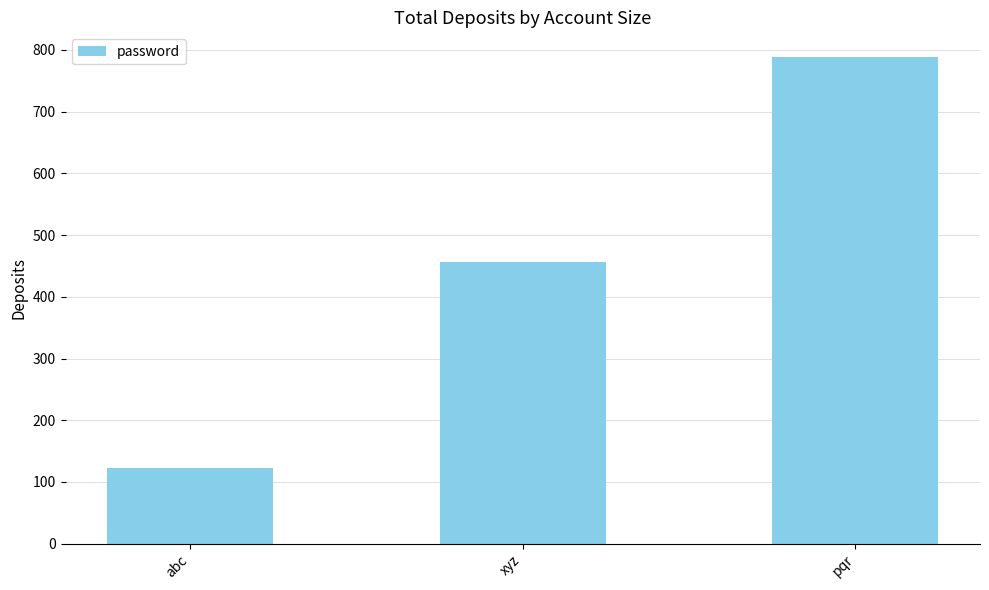

Does the chart contain stacked bars?

No